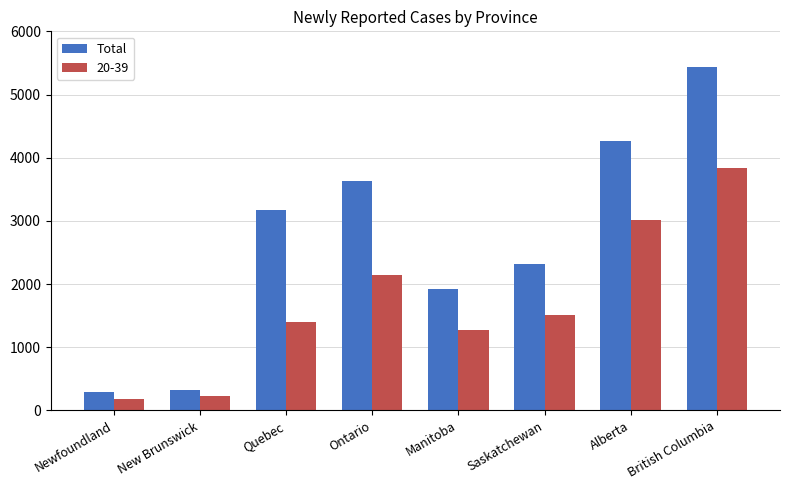

At which label is Total closest to 2867?

Quebec